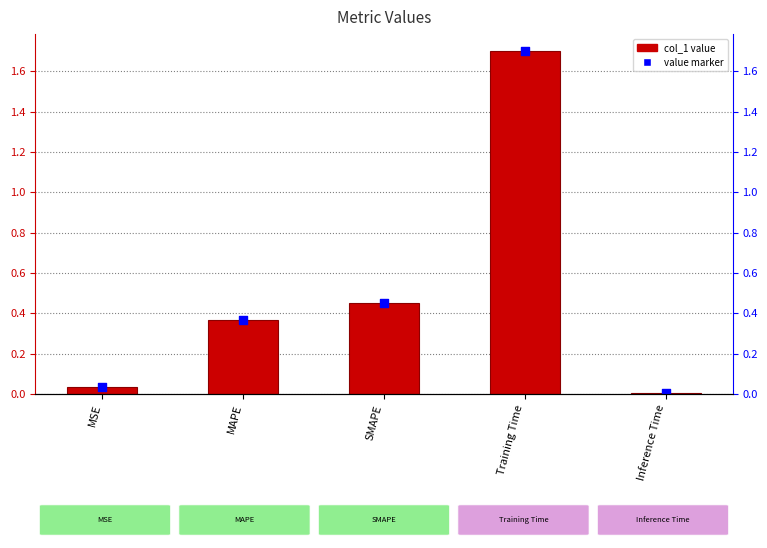

Which series has the widest spread of Y values?

col_1